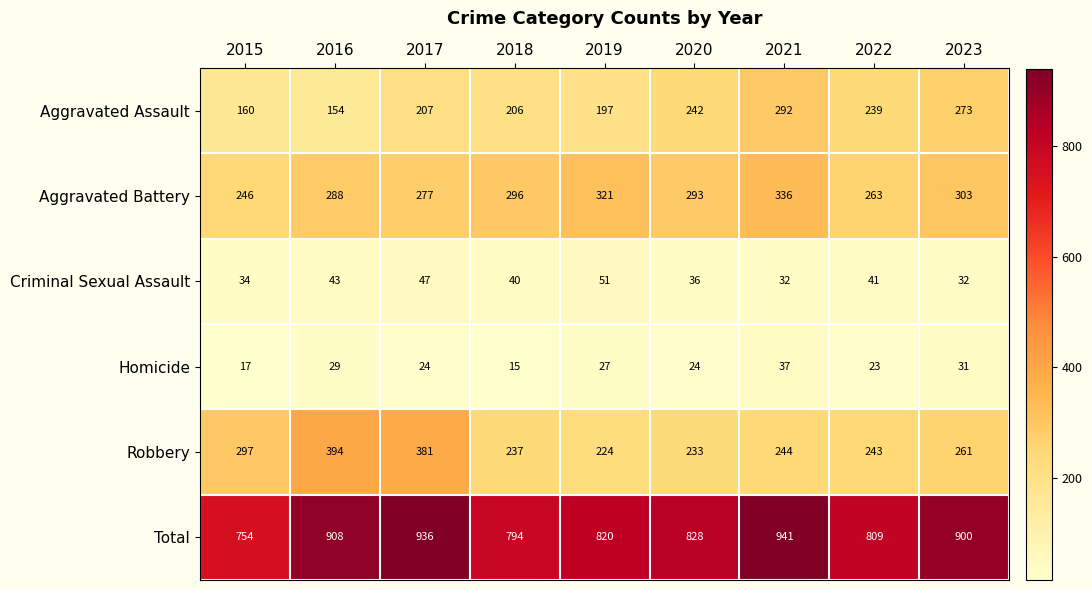

What is the spread (max minus min) of values at 2020?

804